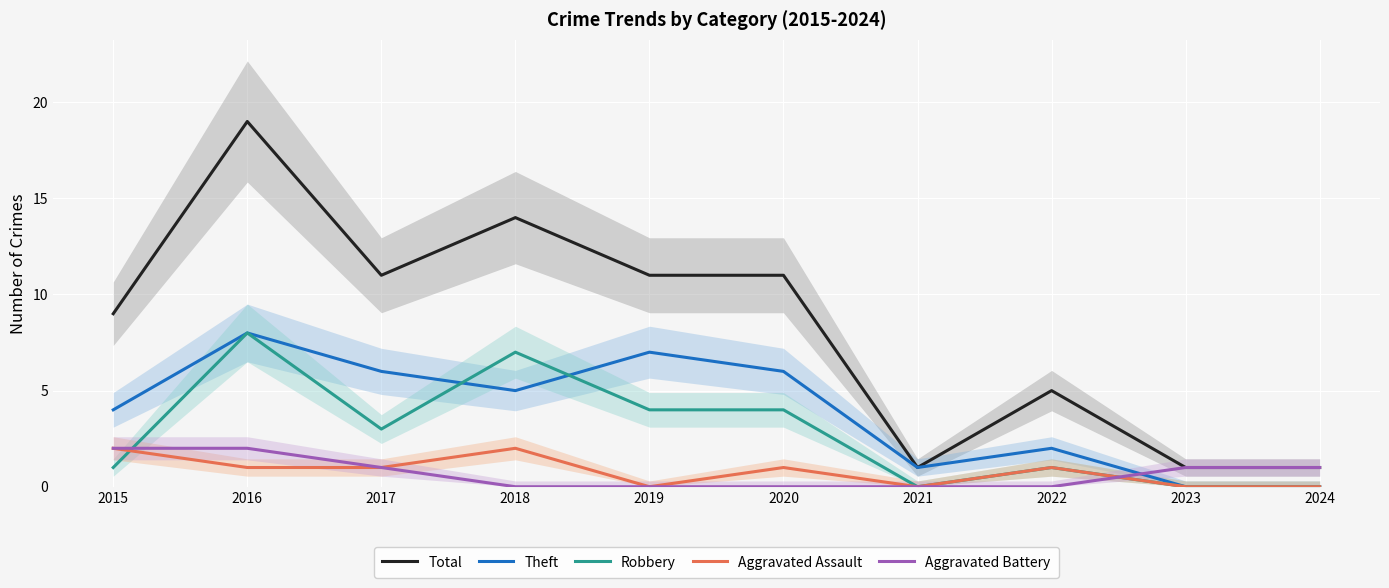

How many intersections are there between Aggravated Assault and Robbery?

1